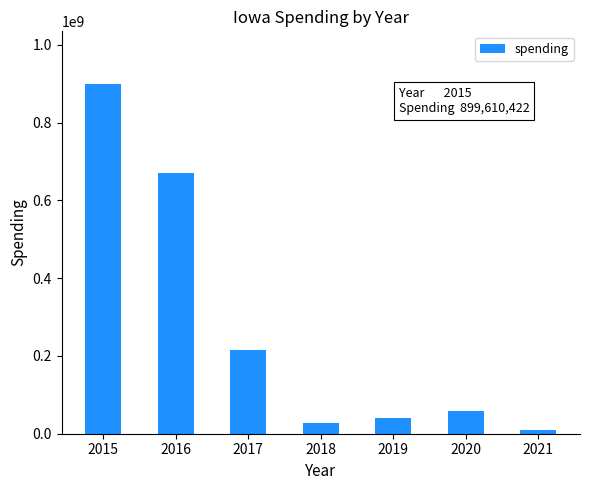

Rank the categories by value from lowest to highest.

2021, 2018, 2019, 2020, 2017, 2016, 2015